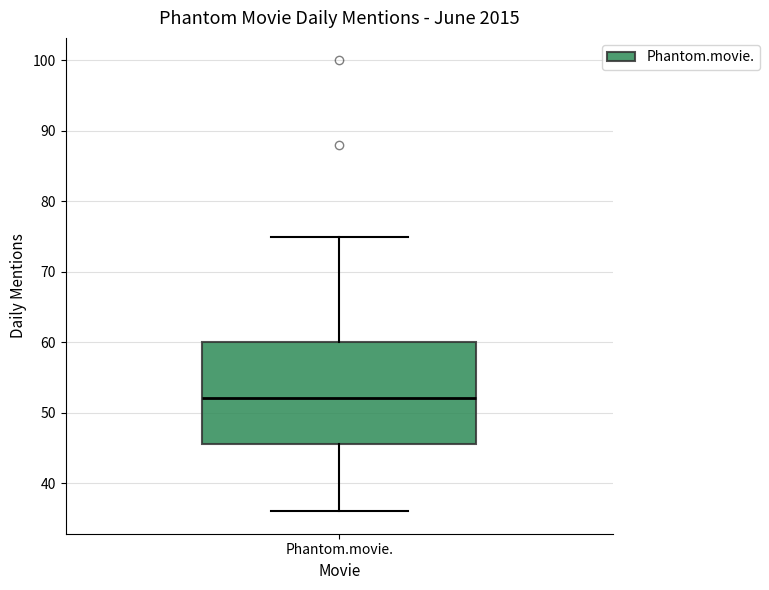

Read this box plot against the y-axis: the position of the median line, the range covered by the box, and the ends of both whiskers. The values are not printed on the chart, so give them approximately, as read against the axis.

median 52, box 46 to 60, whiskers 36 to 75